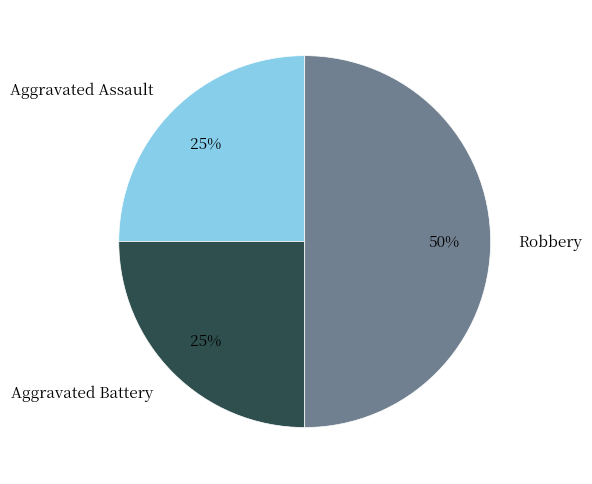

Count the number of slices in the pie.

3